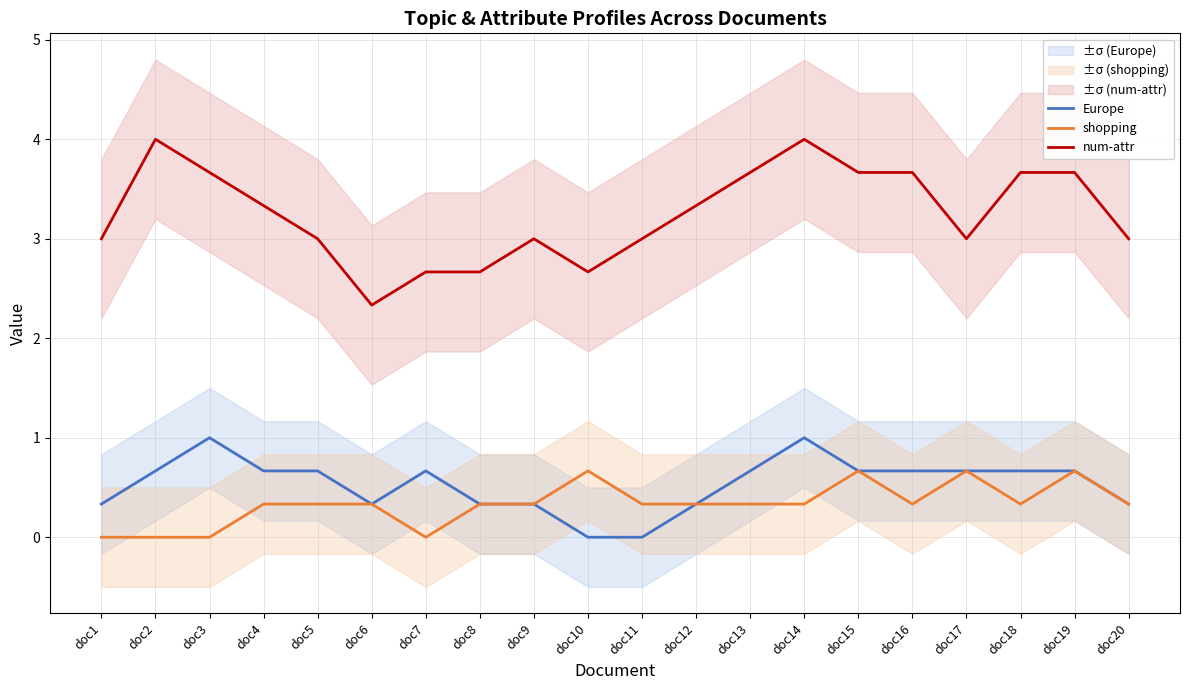

How many interior local valleys does the Europe series have?

1